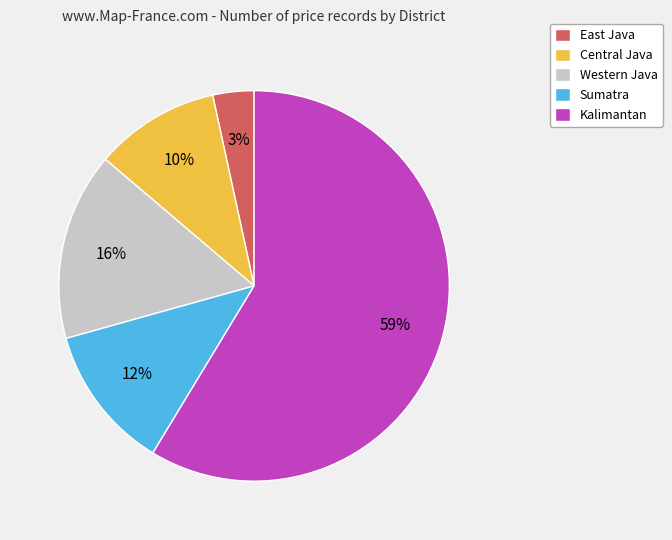

How many segments does this pie chart have?

5